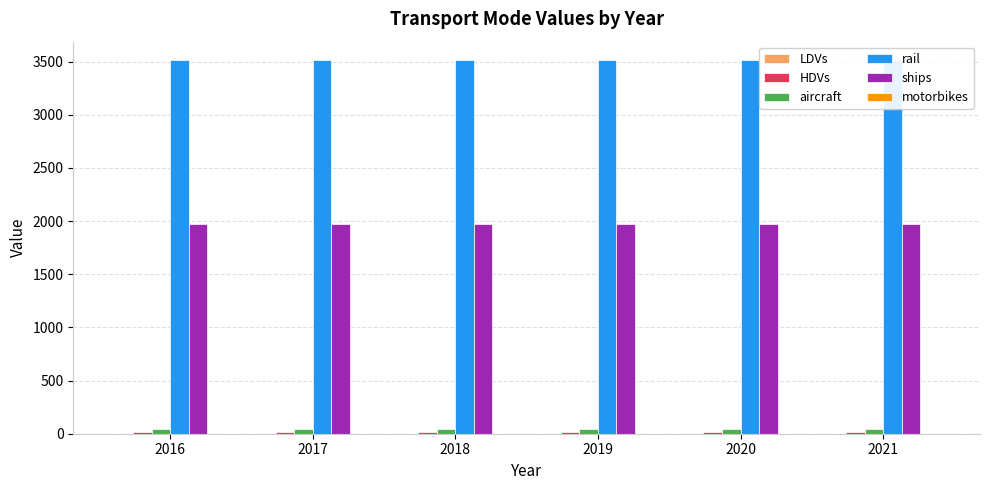

Reading left to right, transcribe all the data shown in this chart.

LDVs: 2016=1.0	2017=1.0	2018=1.0	2019=1.0	2020=1.0	2021=1.0
HDVs: 2016=16.0	2017=16.0	2018=16.0	2019=16.0	2020=16.0	2021=16.0
aircraft: 2016=42.0	2017=42.0	2018=42.0	2019=42.0	2020=42.0	2021=42.0
rail: 2016=3512.4	2017=3512.4	2018=3512.4	2019=3512.4	2020=3512.4	2021=3512.4
ships: 2016=1974.5	2017=1974.5	2018=1974.5	2019=1974.5	2020=1974.5	2021=1974.5
motorbikes: 2016=0.0	2017=0.0	2018=0.0	2019=0.0	2020=0.0	2021=0.0